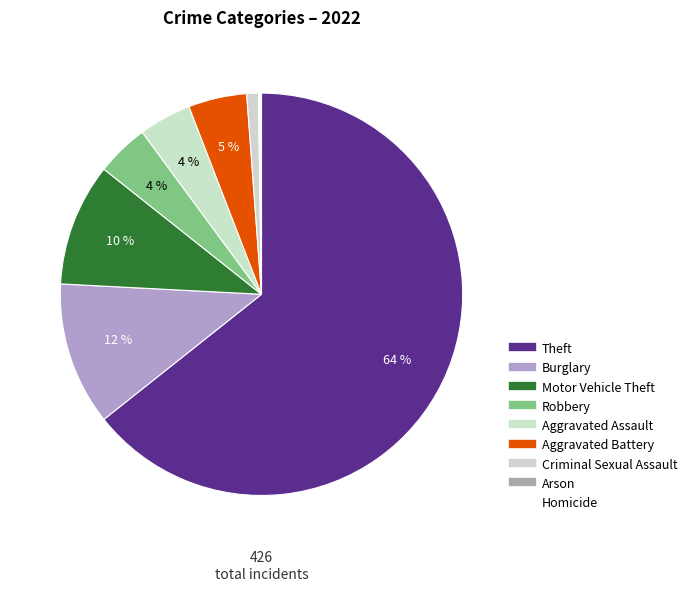

Which category has the biggest portion of the pie?

Theft